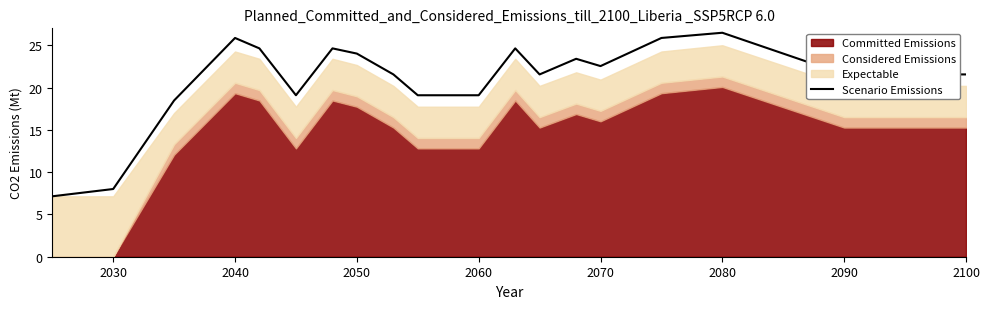

What is the highest value of the Scenario Emissions series?

26.5